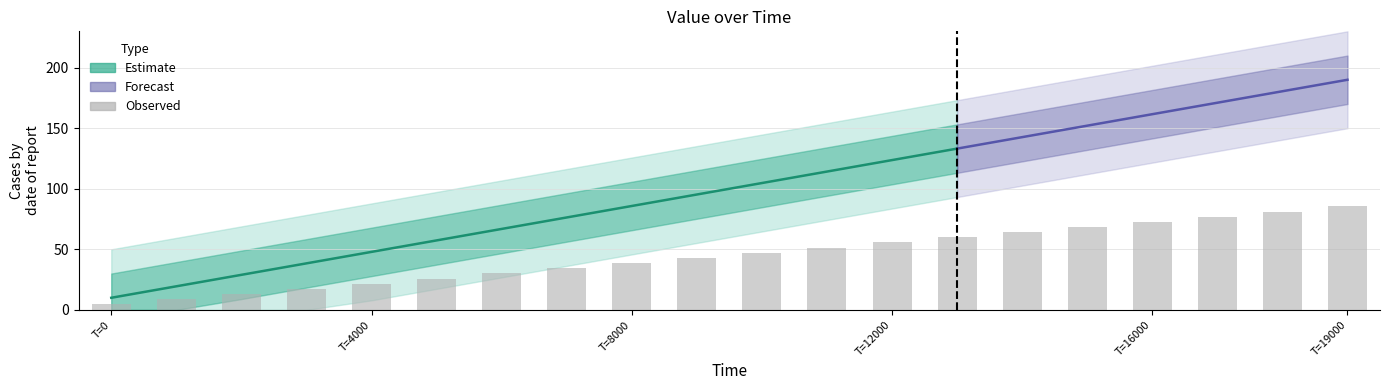

How many data points are less than 47?

10